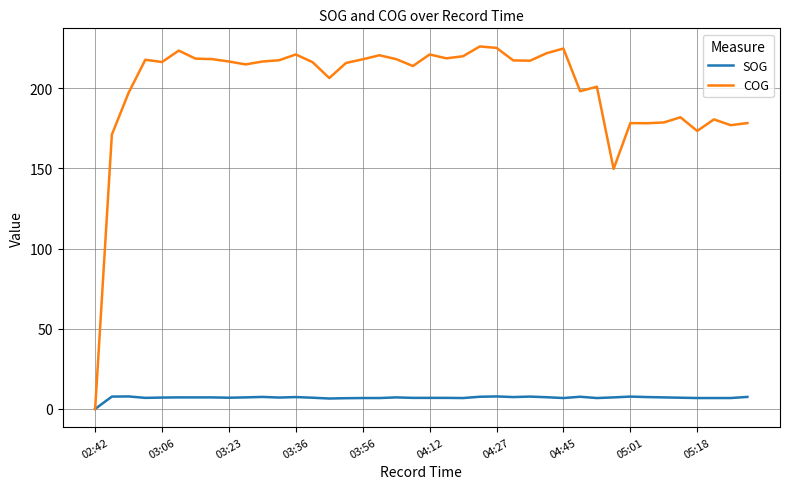

What is the maximum value shown in the chart?

226.1